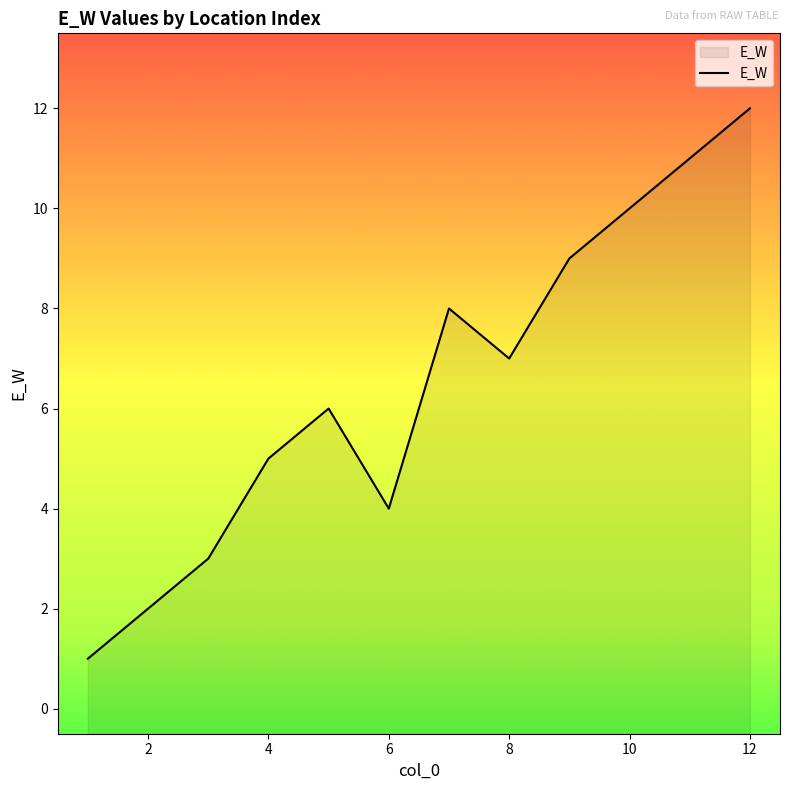

Reading left to right, what are all the values shown in this chart?

1=1	2=2	3=3	4=5	5=6	6=4	7=8	8=7	9=9	10=10	11=11	12=12